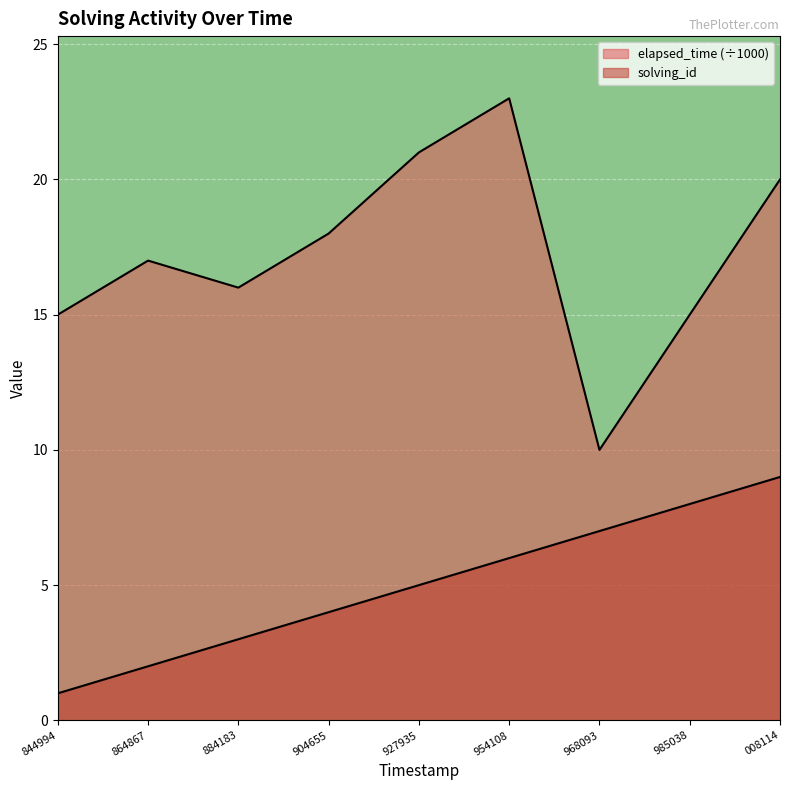

At which label is solving_id closest to 5?

927935